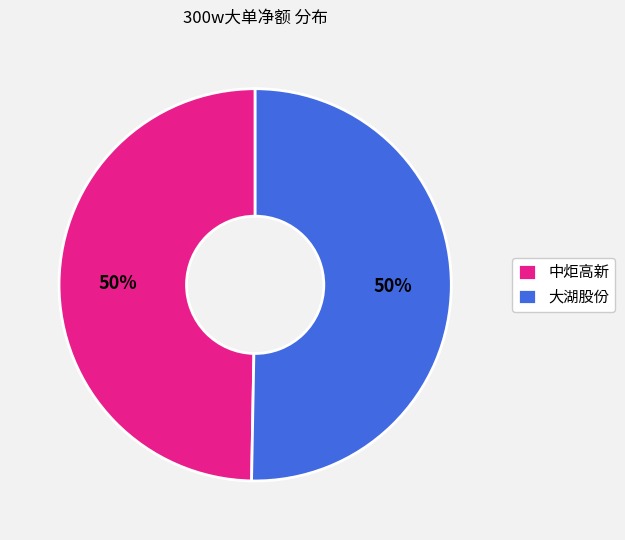

What is the ratio of the value at 中炬高新 to the value at 大湖股份?

1.0